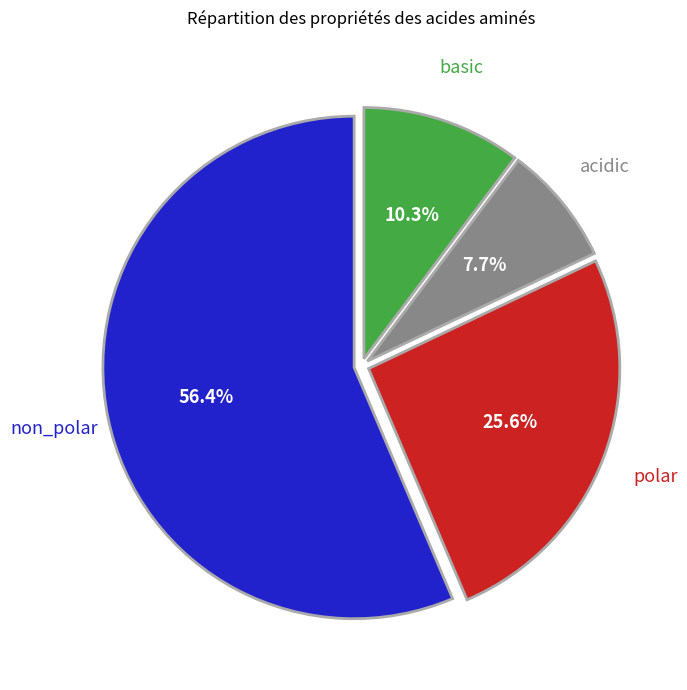

Does any single category account for the majority?

Yes